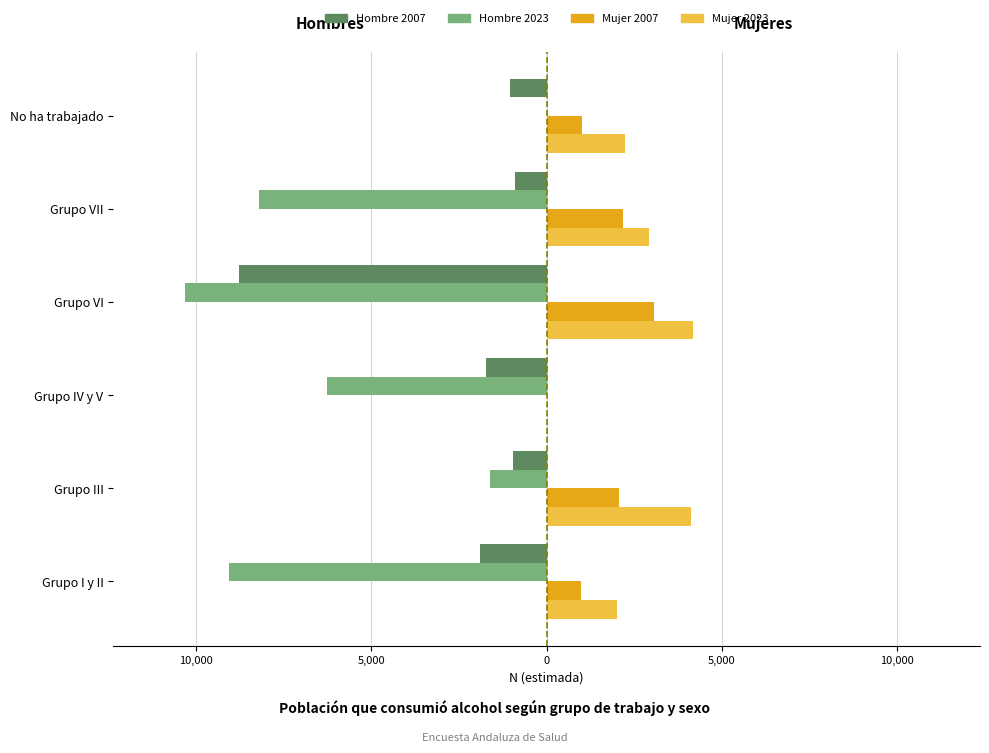

Reading left to right, extract all data points from this chart.

Hombre 2007: -1895	-969	-1742	-8771	-908	-1058
Hombre 2023: -9065	-1629	-6262	-10311	-8225	0
Mujer 2007: 988	2058	0	3077	2190	1018
Mujer 2023: 2005	4127	0	4167	2930	2224